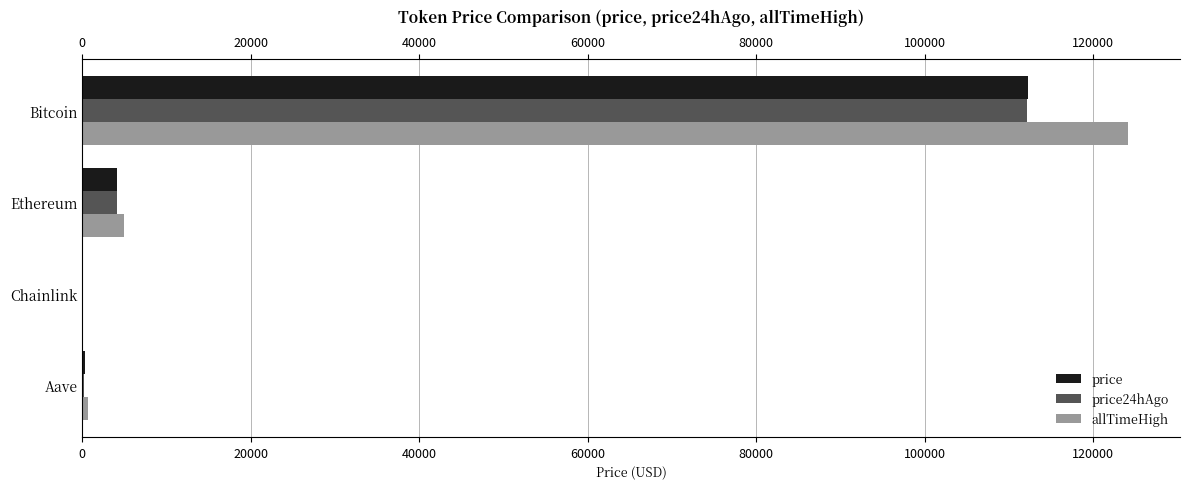

Is it true that price equals 112289.0 at Bitcoin?

True